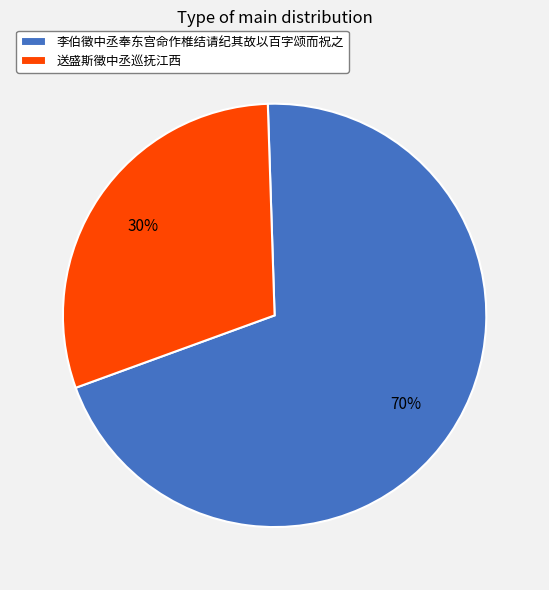

True or false: 李伯徵中丞奉东宫命作椎结请纪其故以百字颂而祝之 accounts for 70% of the total.

True